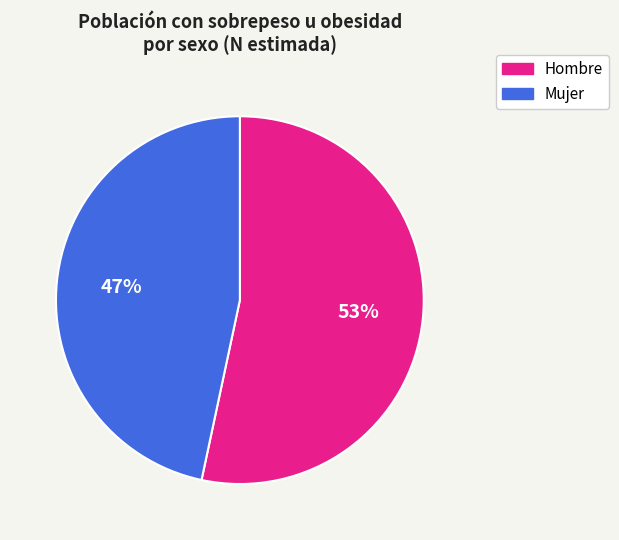

To the nearest percent, what percentage of the pie is Hombre?

53%